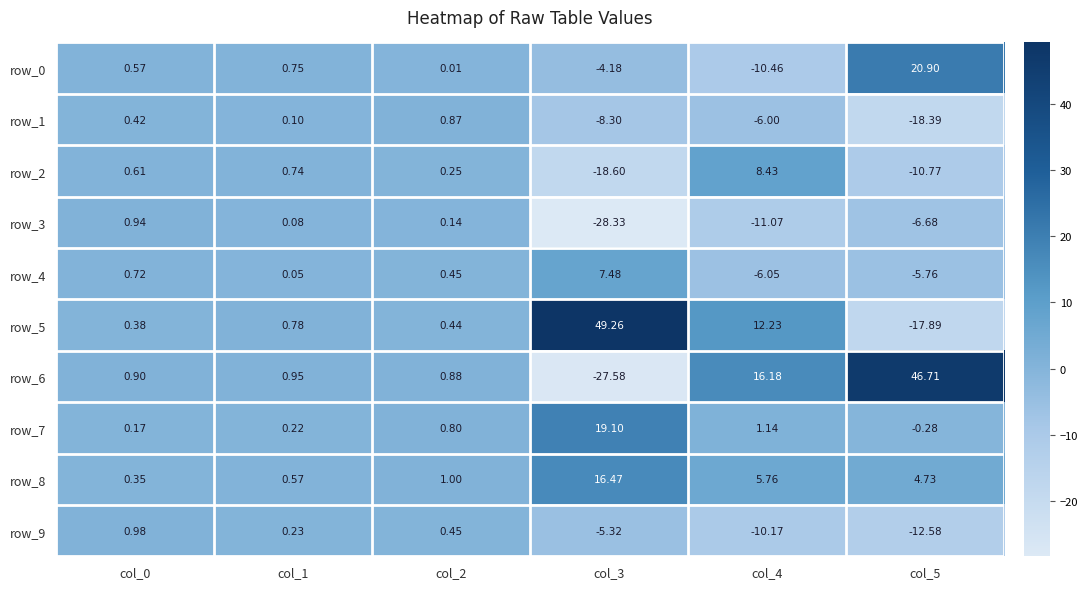

Is the value of row_5 at col_4 greater than the value of row_1 at col_5?

Yes